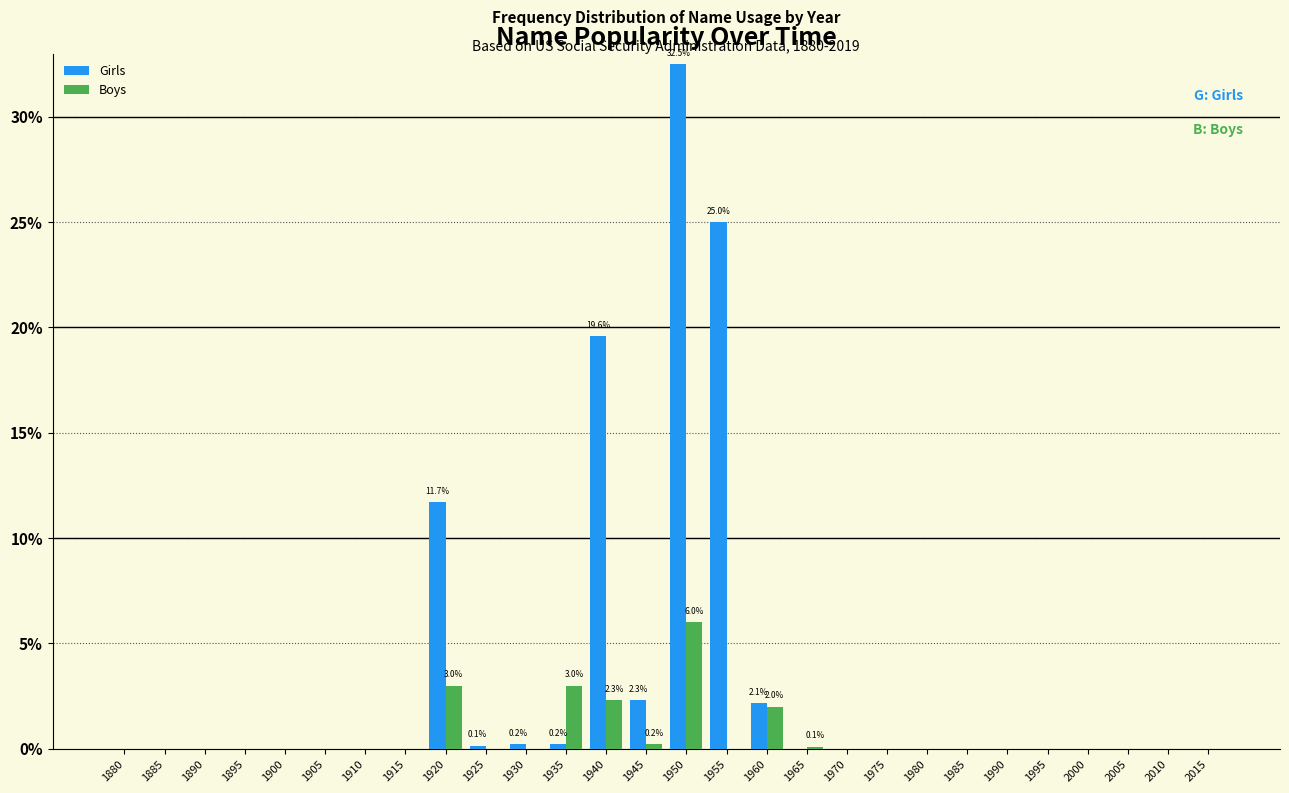

Is the value of Boys at 1895 greater than the value of Girls at 1955?

No